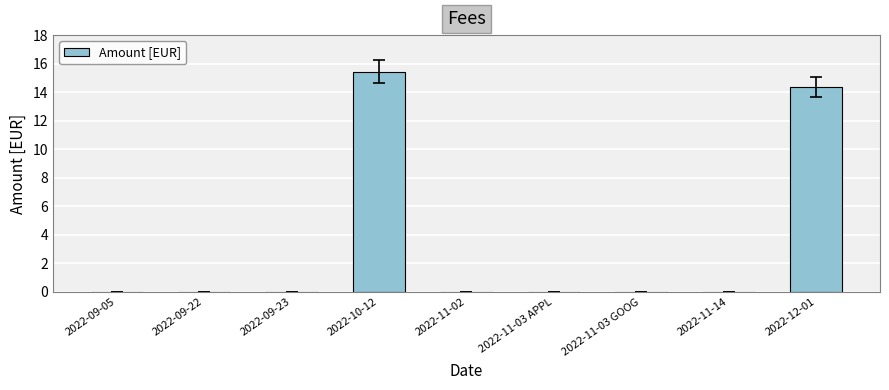

What is the sum of all values?

29.9